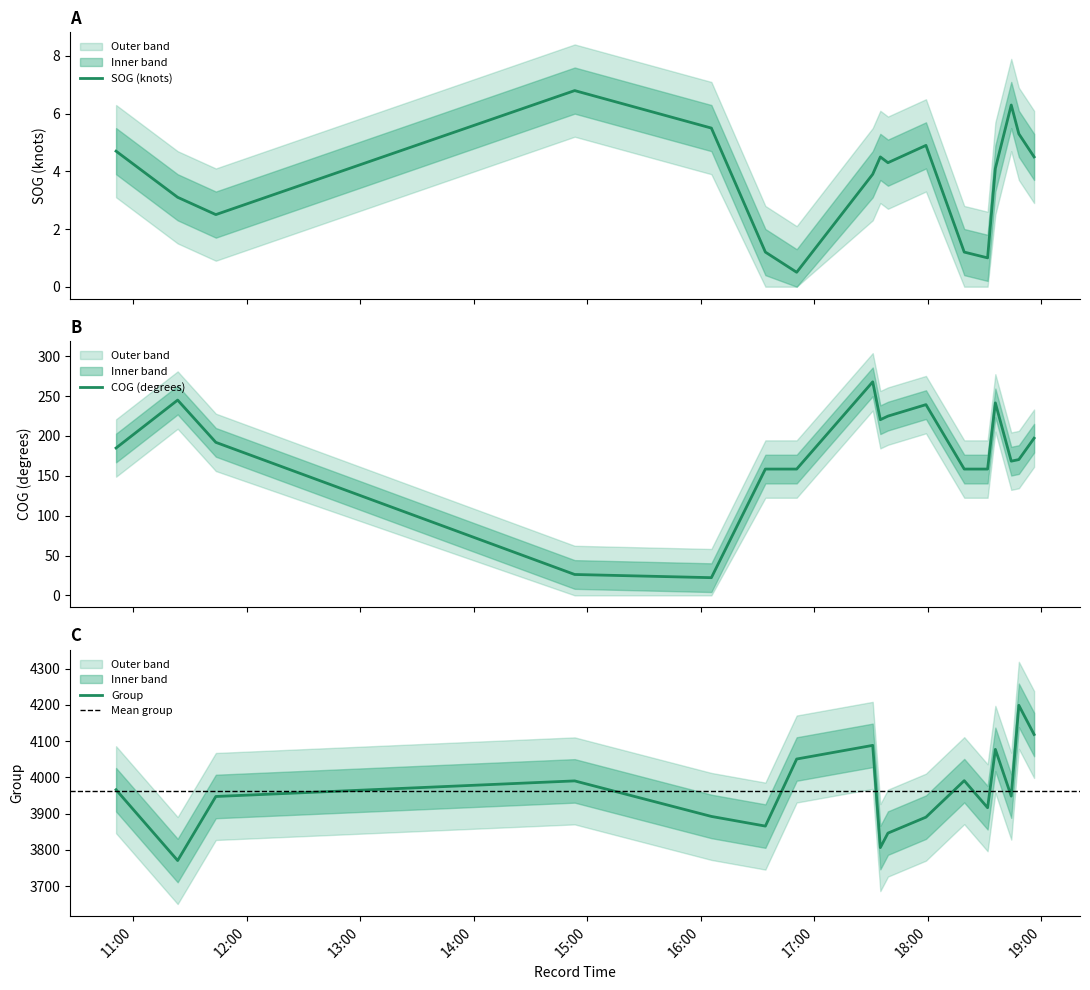

What is the minimum value for SOG (knots)?

0.5